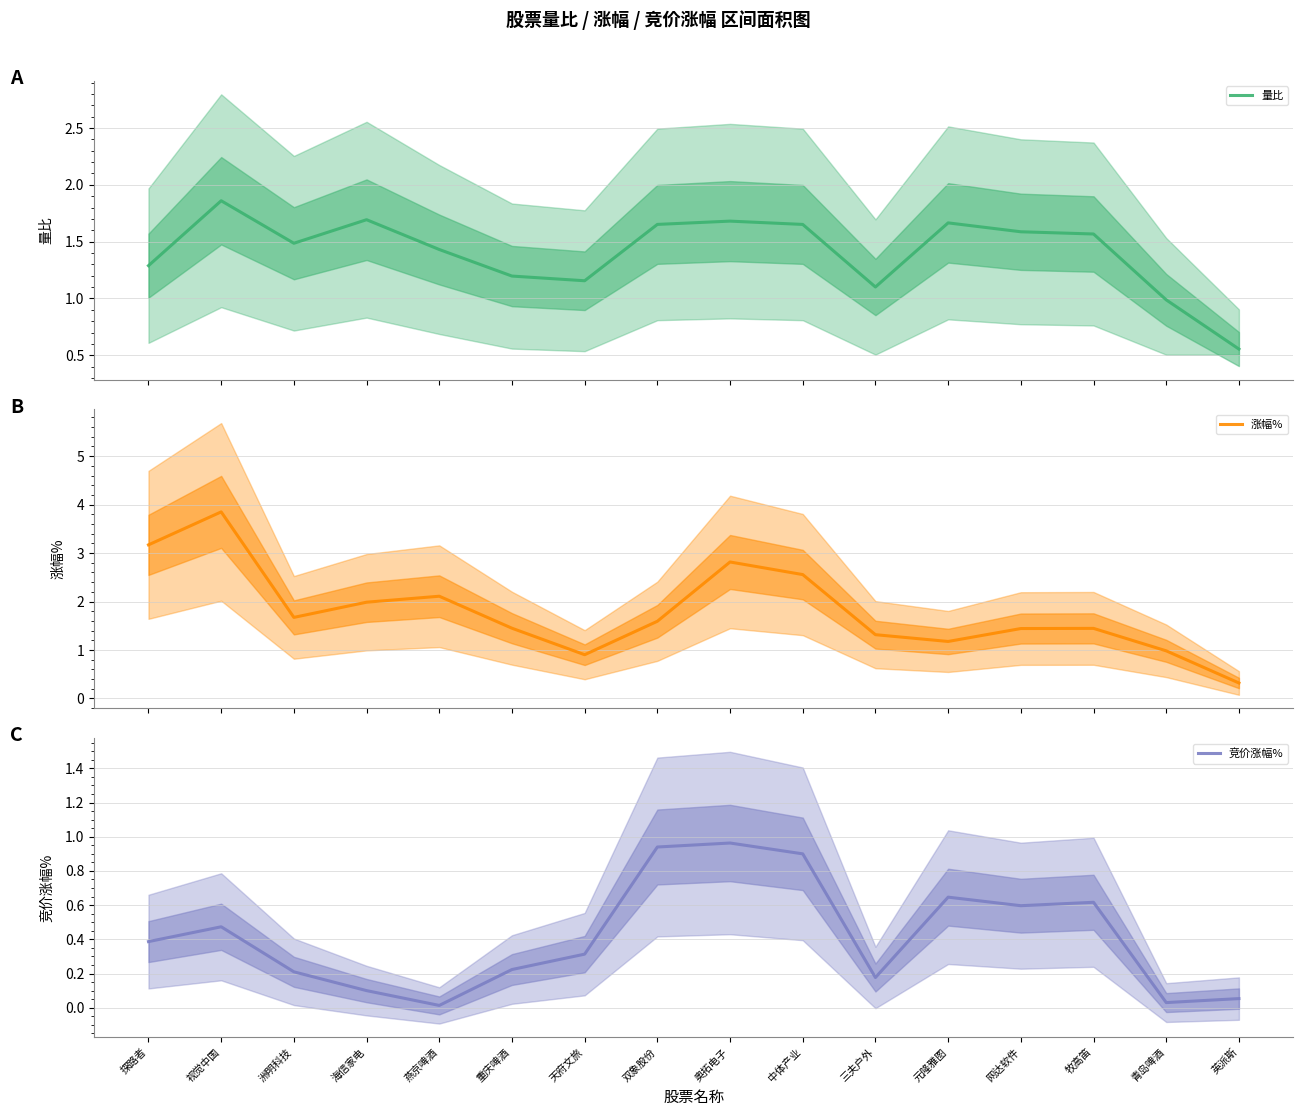

Which category has the highest value in the 竞价涨幅% series?

奥拓电子